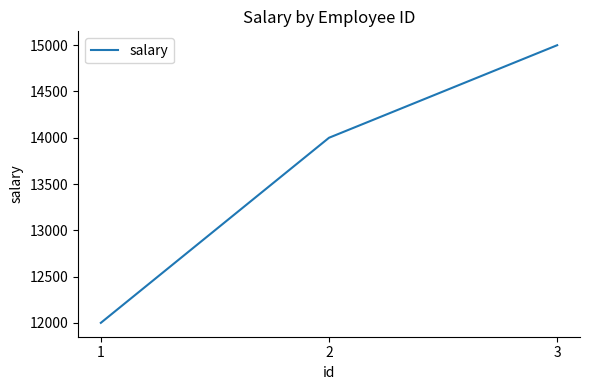

Reading left to right, what are all the values shown in this chart?

12000	14000	15000